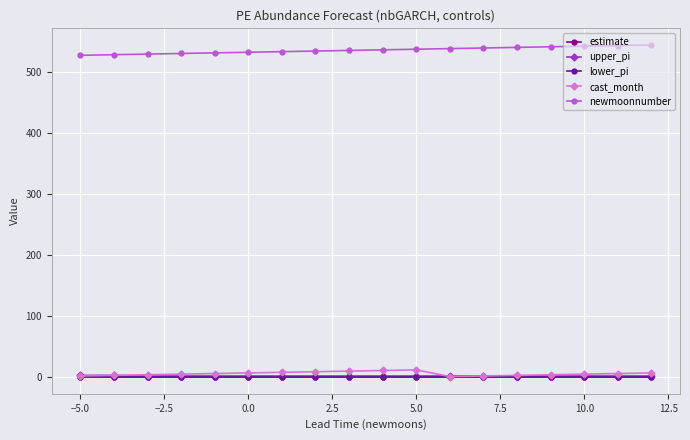

How many upper_pi values are between 2 and 3?

18